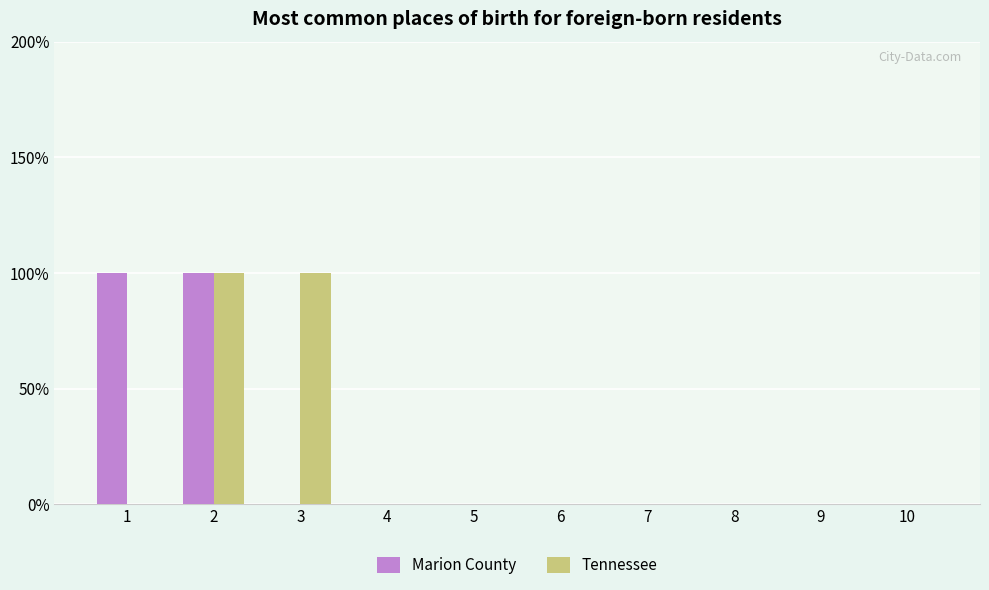

True or false: Tennessee has a value of 0 at 2.

False